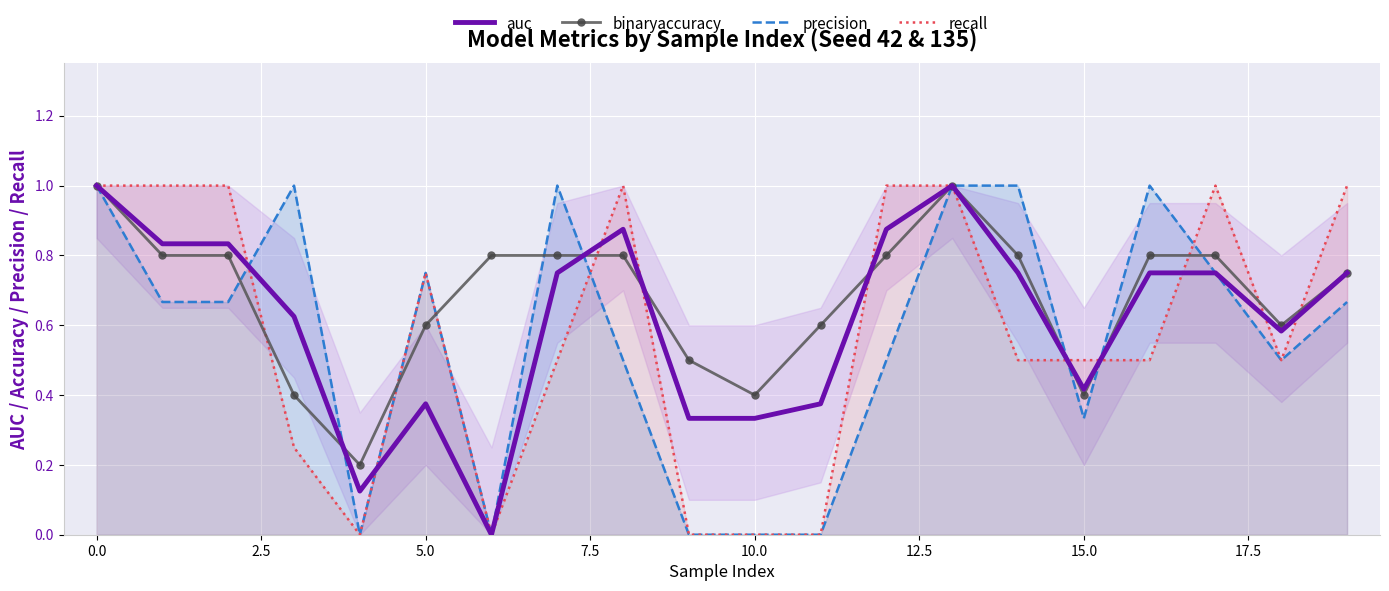

What is the label of the 9th point from the right?

11